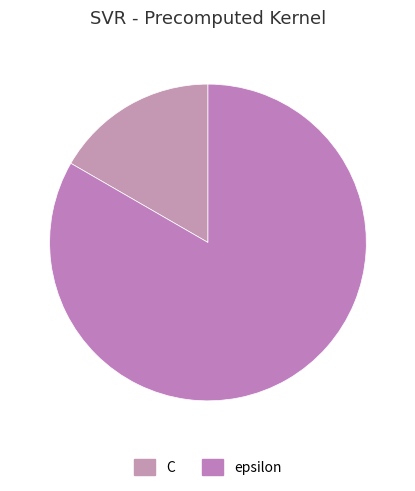

The epsilon slice represents 74% of the pie. True or false?

False